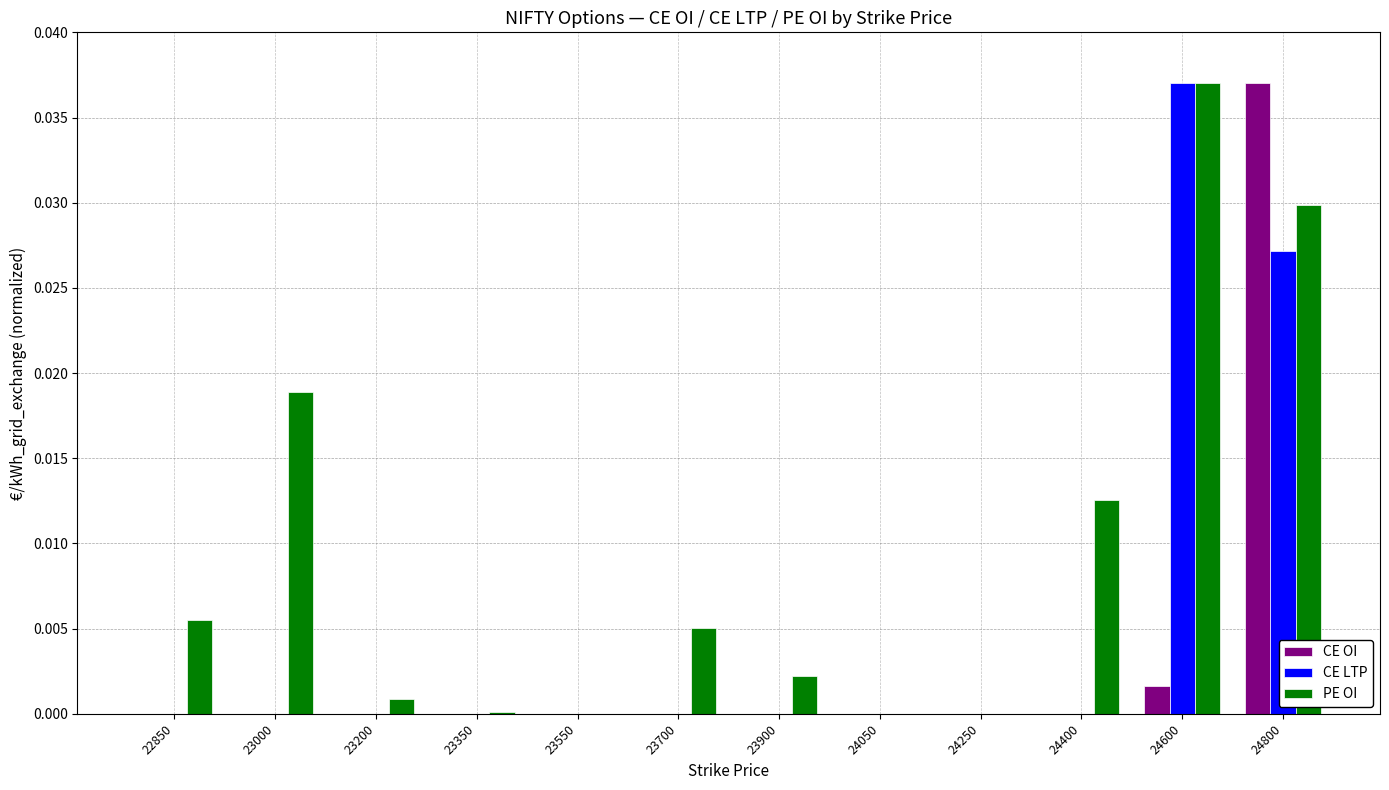

The value of CE LTP at 23200 is 0.0. True or false?

True